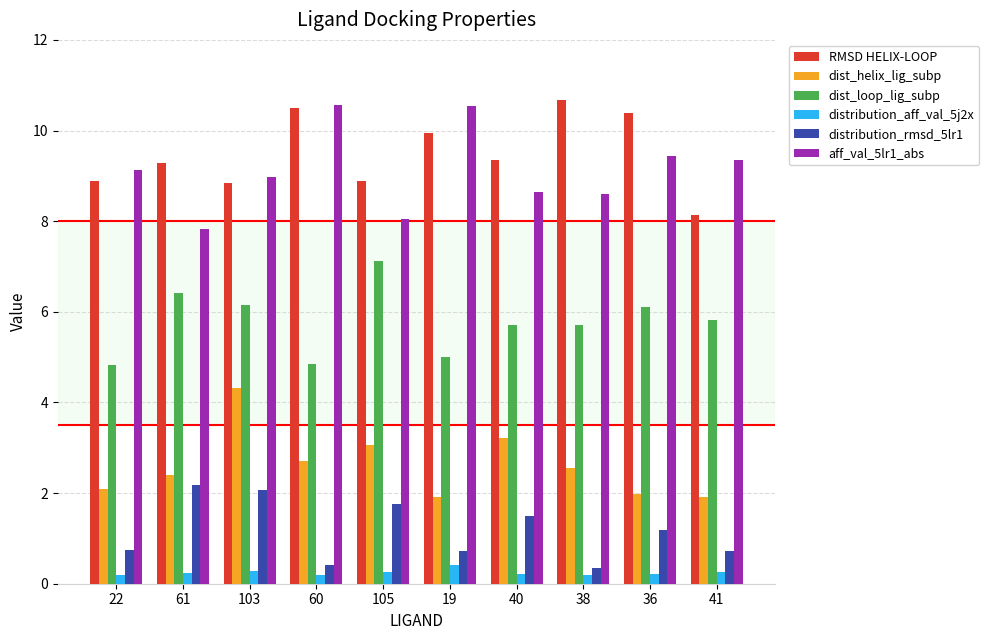

What is the difference between the highest and lowest values at 60?

10.4